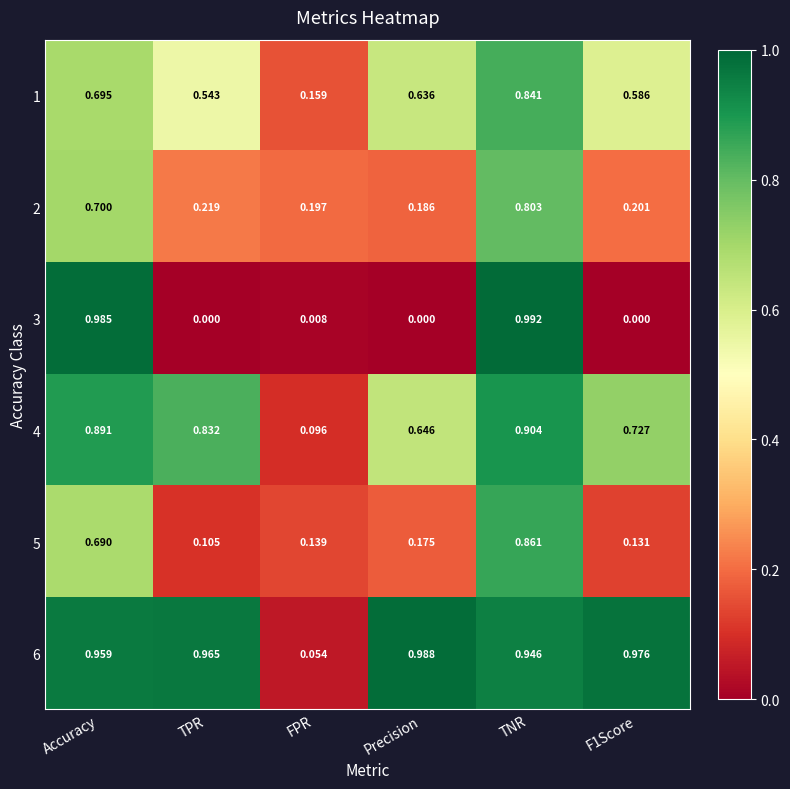

Which category has the highest value in the 4 series?

TNR